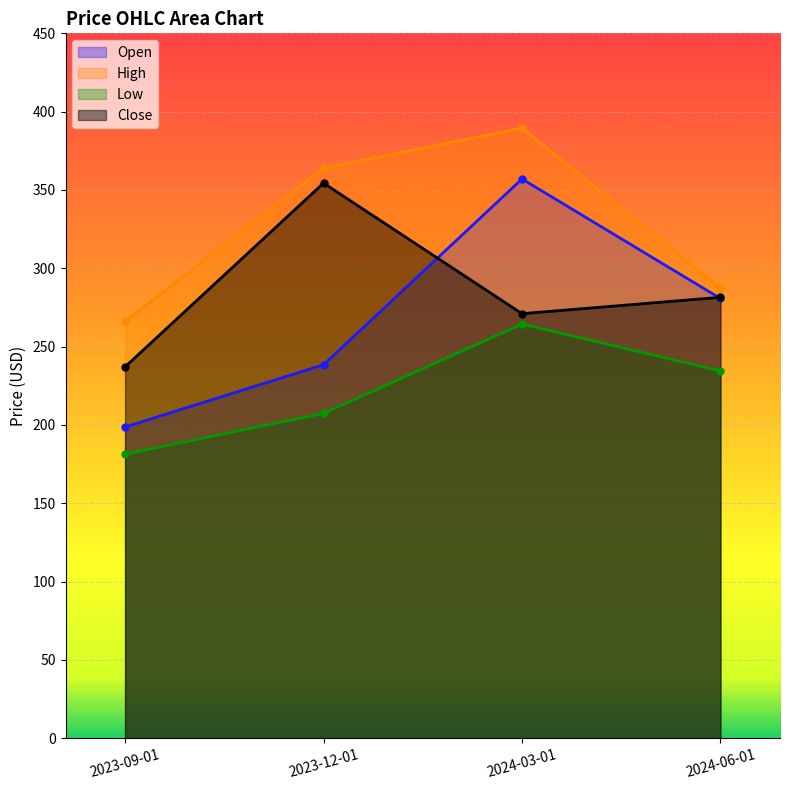

Which category has the lowest value in the High series?

2023-09-01